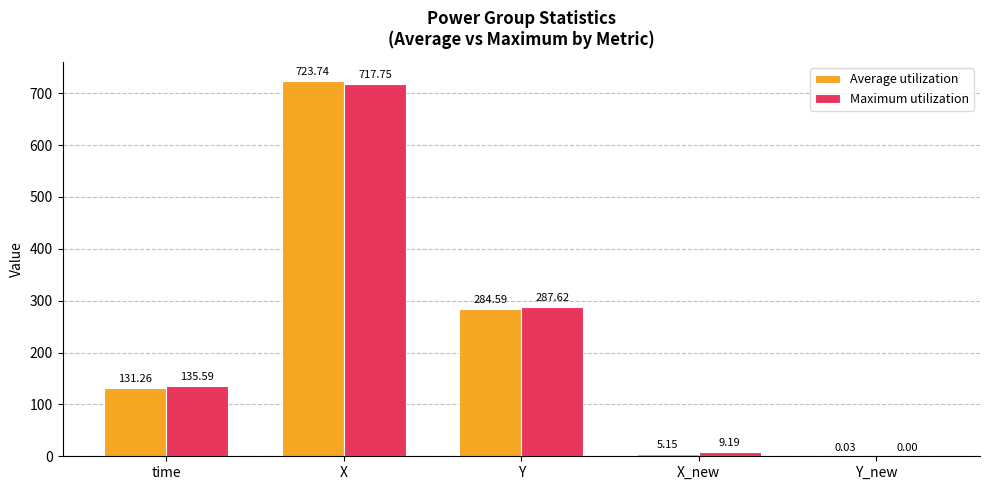

Are the bars horizontal?

No